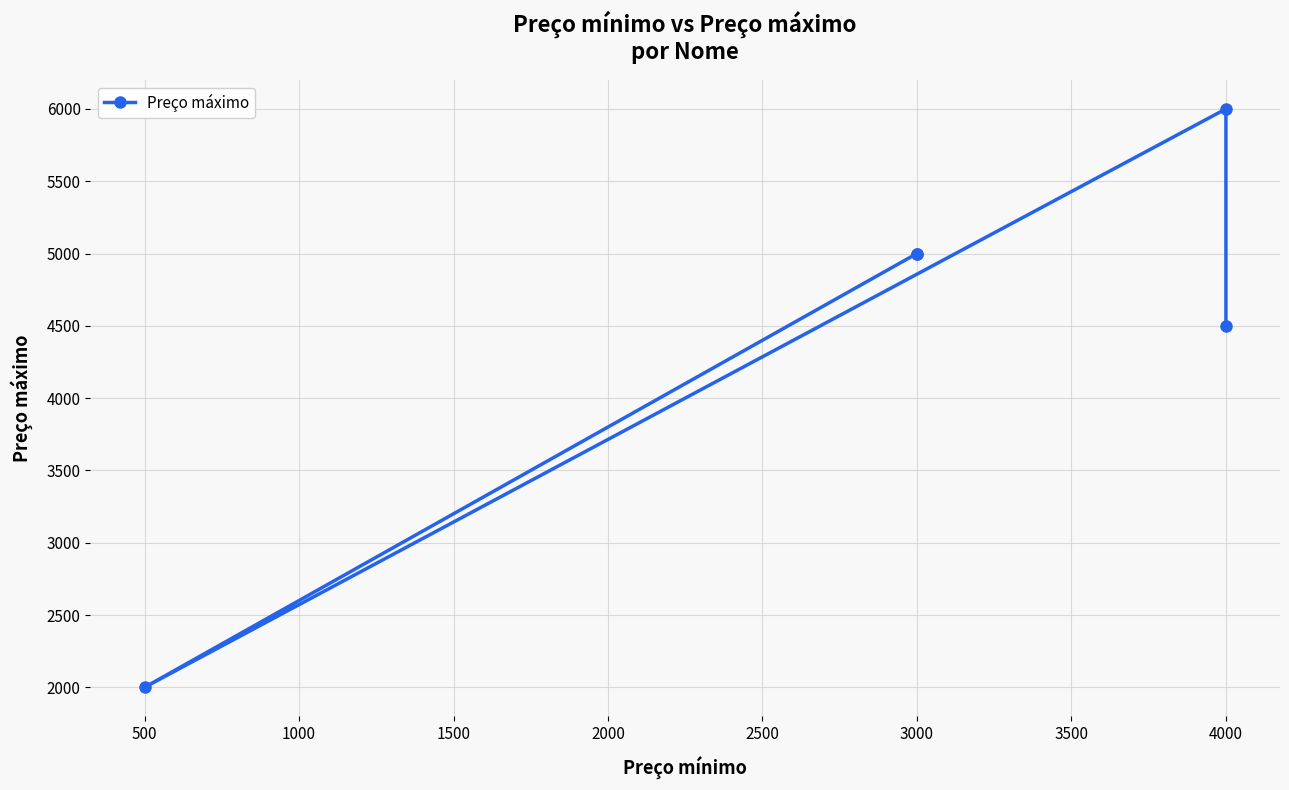

What is the greatest value displayed?

6000